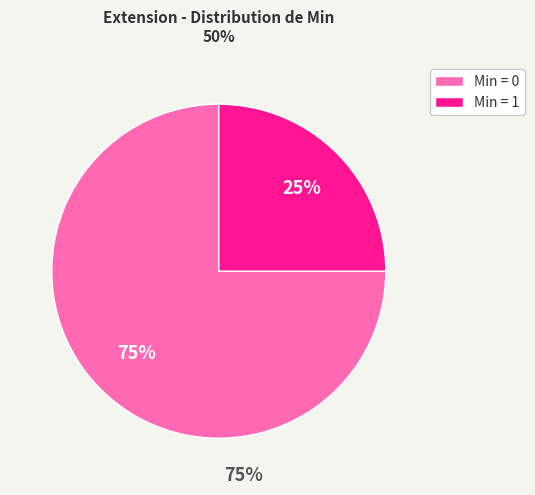

Combined, do Min = 1 and Min = 0 account for over 50%?

Yes